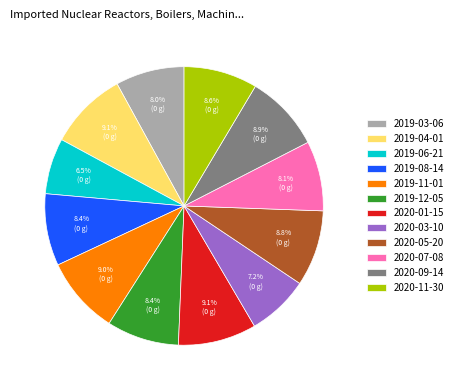

Is there any slice that represents more than half of the pie?

No